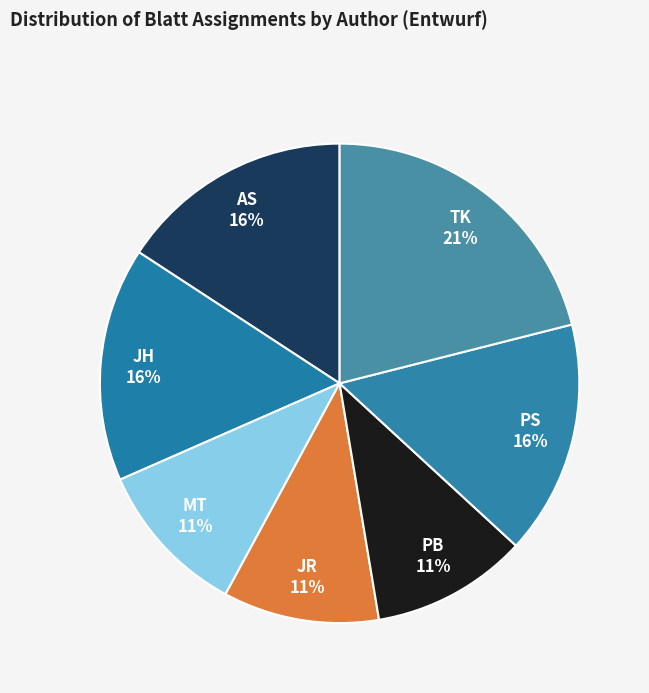

Do AS and PB together represent more than half of the pie?

No